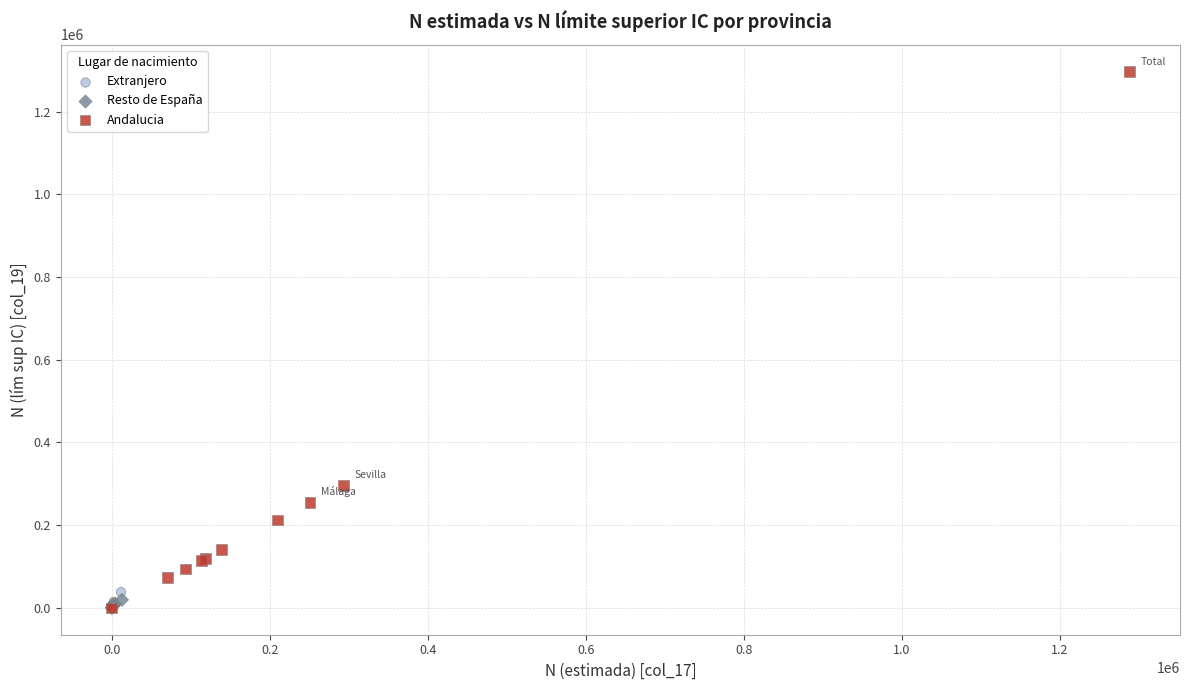

Which series has the largest Y range (max minus min)?

Andalucia